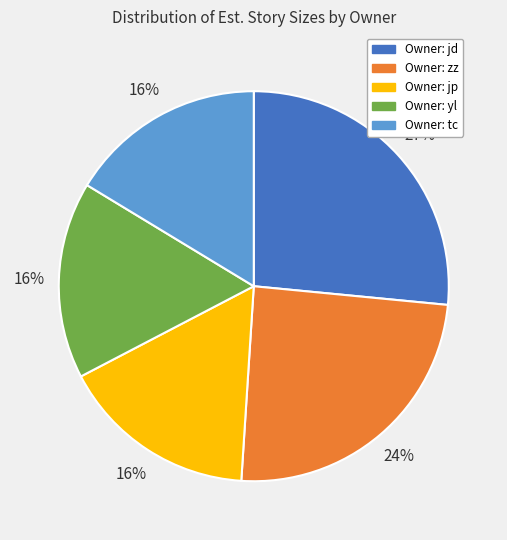

To the nearest percent, what is the average slice percentage?

20%